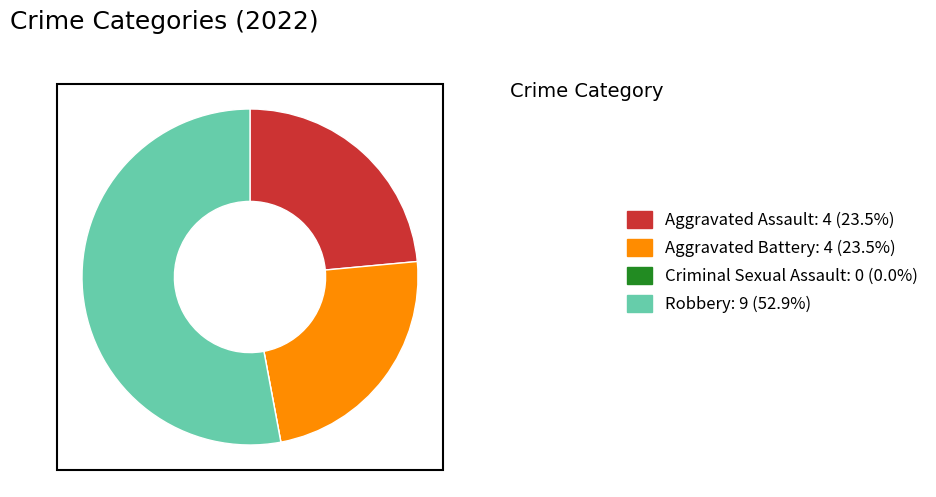

Which slice represents more than half of the pie?

Robbery